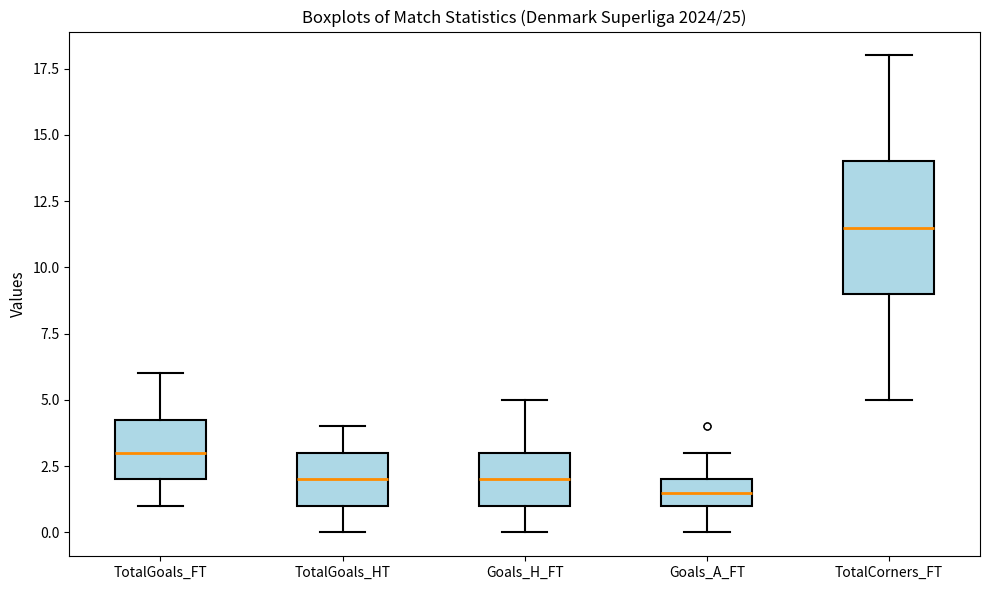

Which box has the highest median line?

TotalCorners_FT